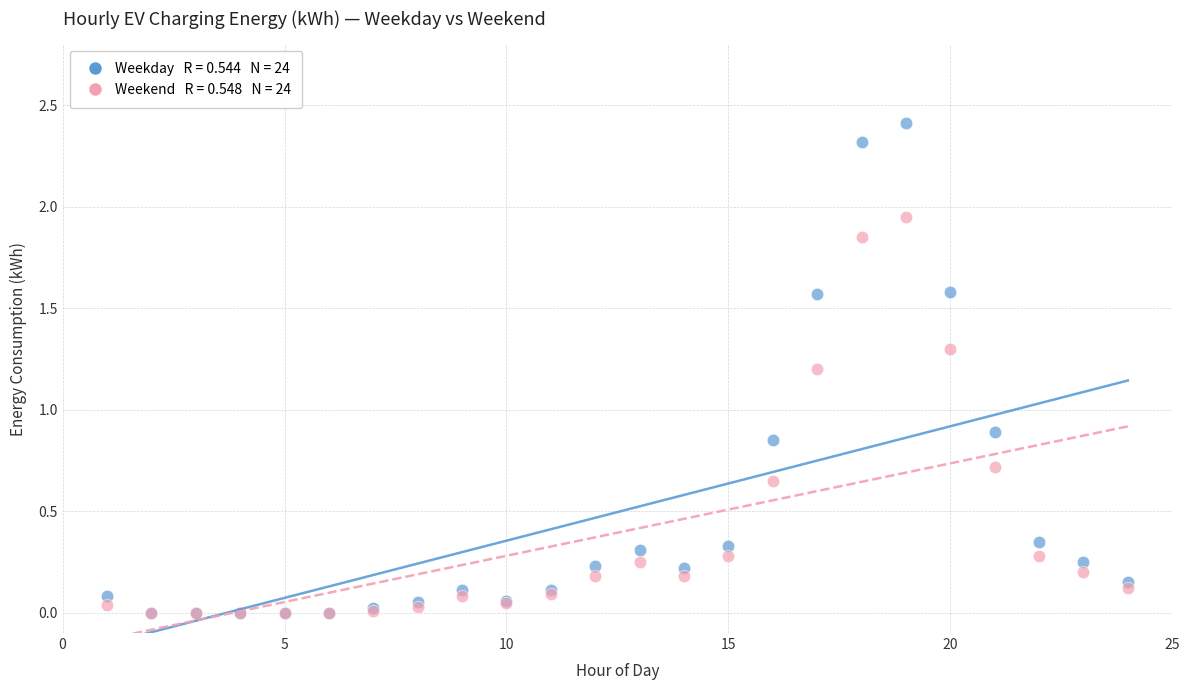

Across all series, what Y value is closest to 1?

0.9